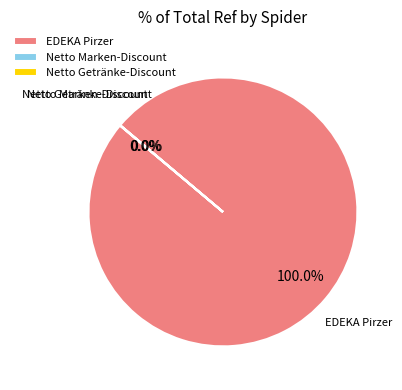

Which category has the biggest portion of the pie?

EDEKA Pirzer